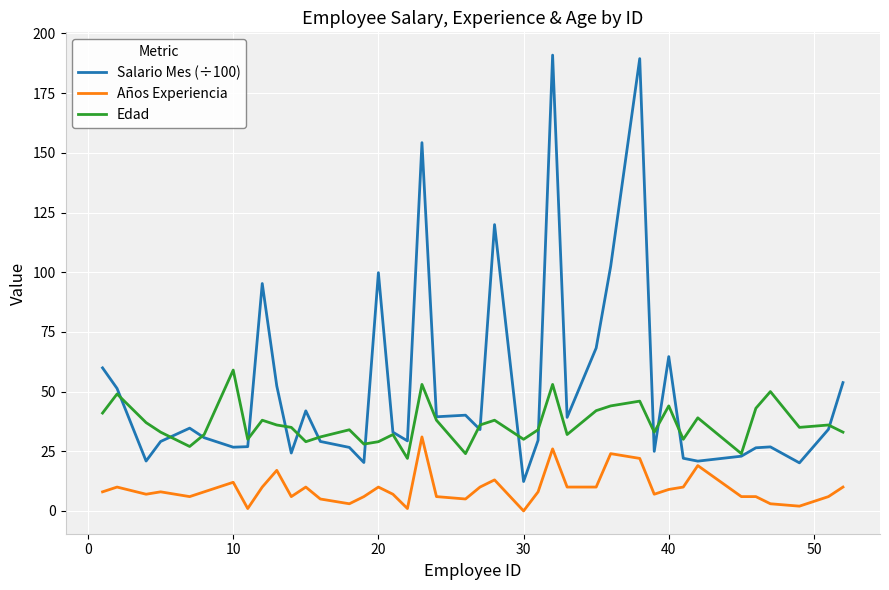

Rank the series by their average value, from highest to lowest.

Salario Mes (÷100), Edad, Años Experiencia